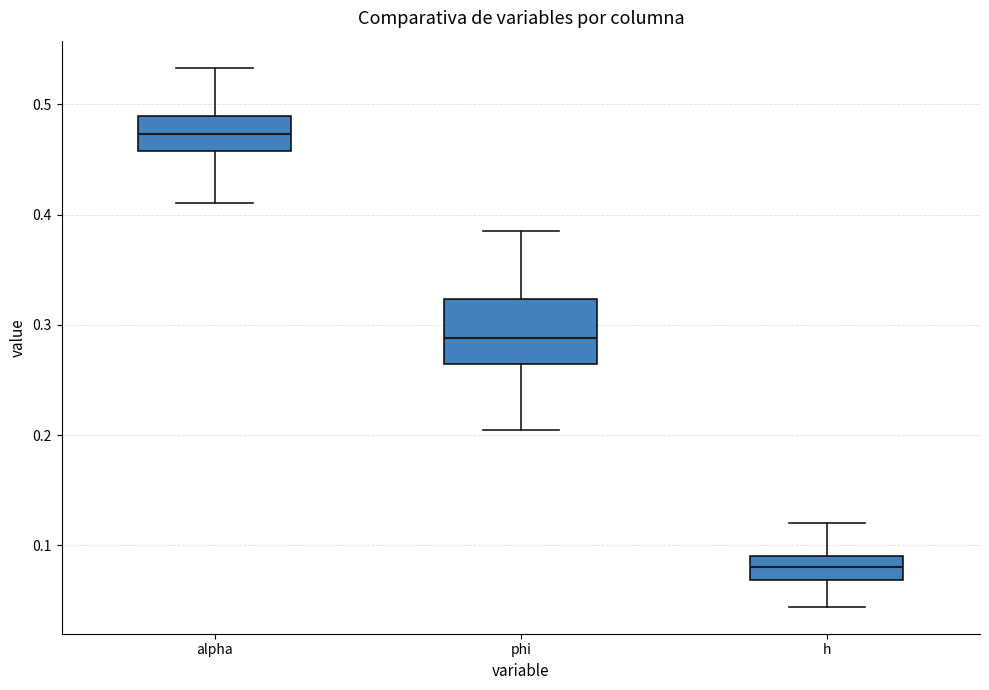

Which box has the highest median line?

alpha